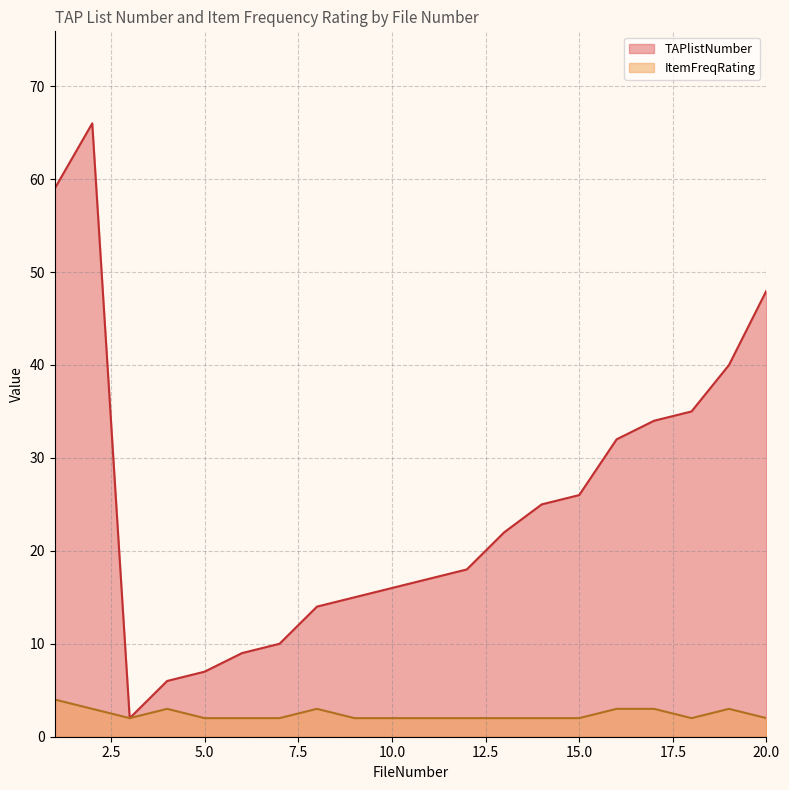

What is the value of the ItemFreqRating point at the 9th from the left?

2